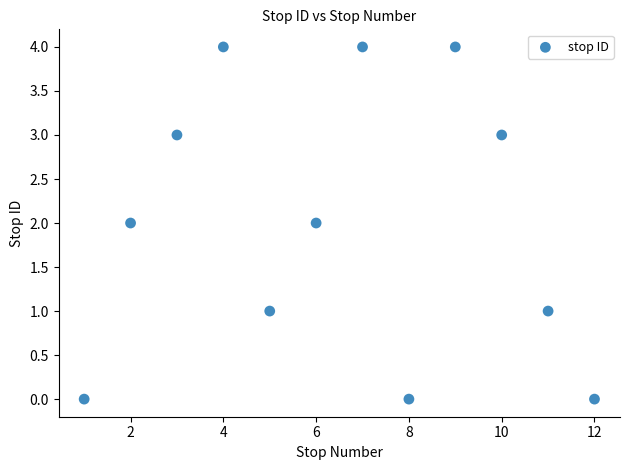

What is the range of X values (max minus min)?

11